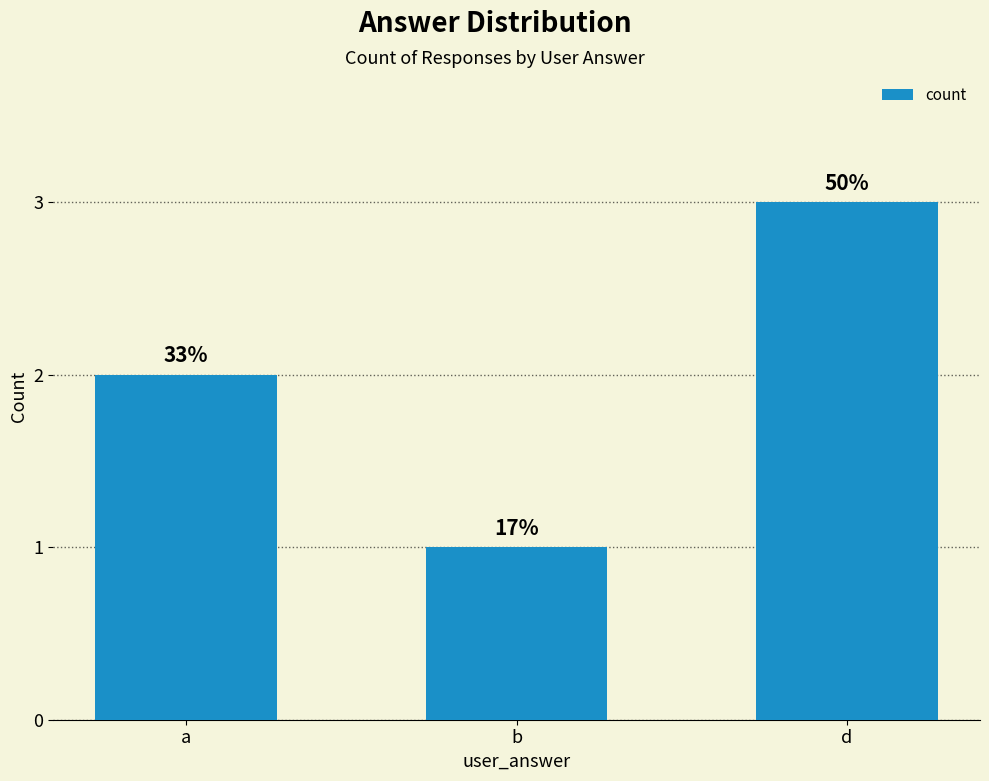

How many bars are there in total?

3